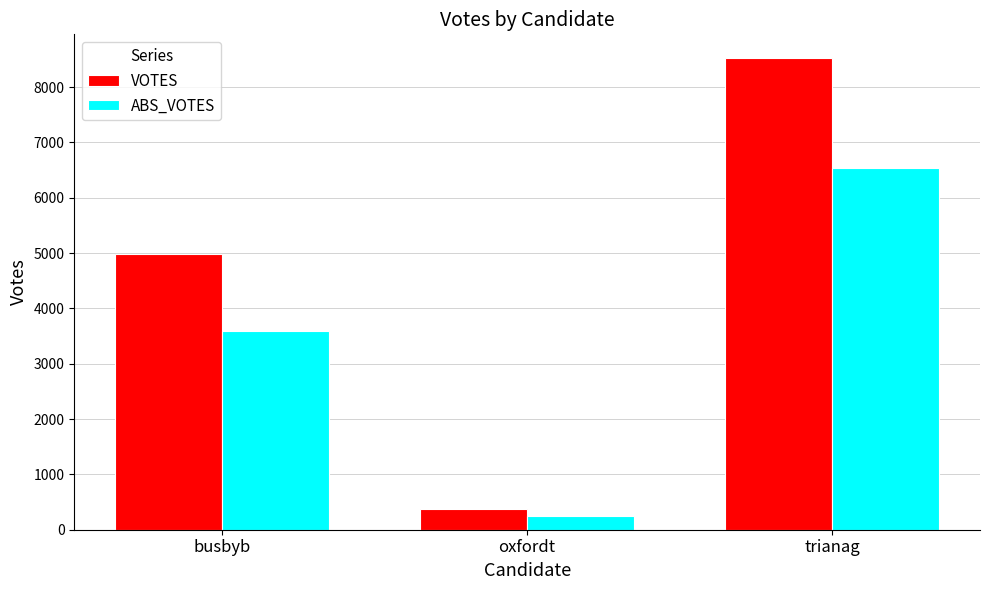

Is it true that ABS_VOTES equals 11257 at trianag?

False